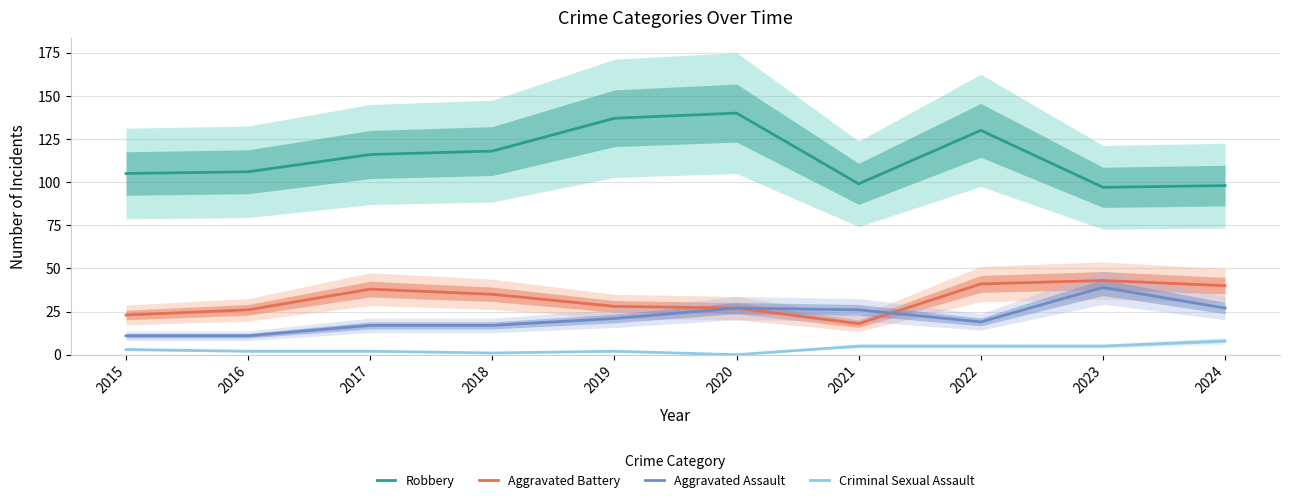

How many interior local peaks does the Robbery series have?

2